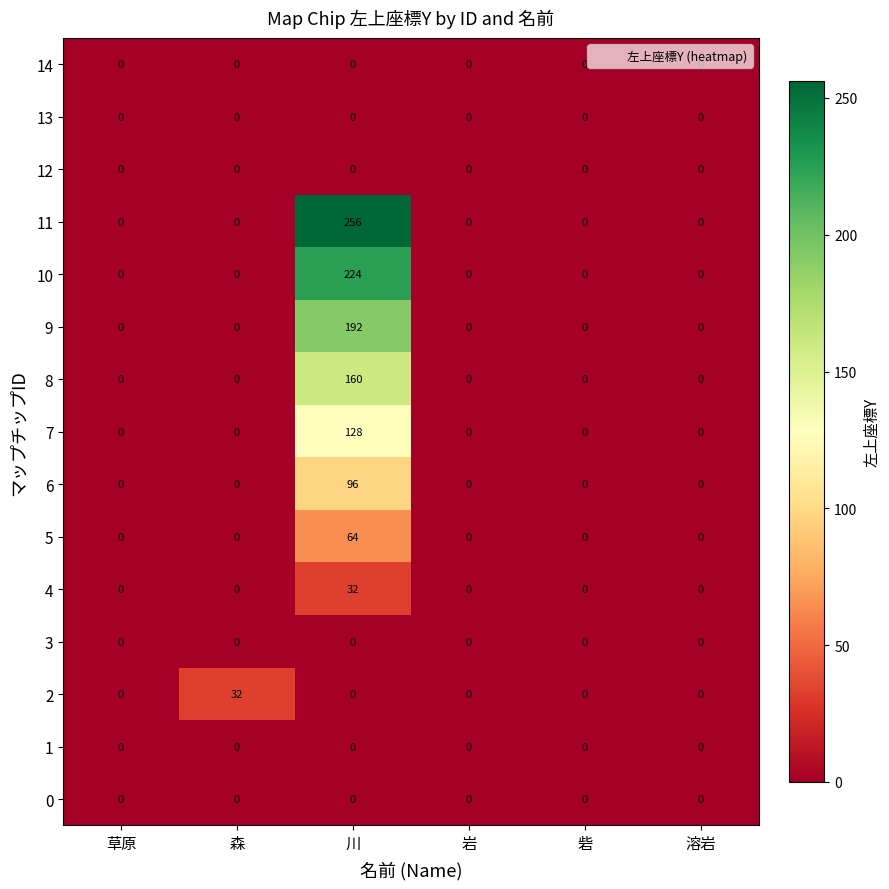

What is the sum of all 4 values?

32